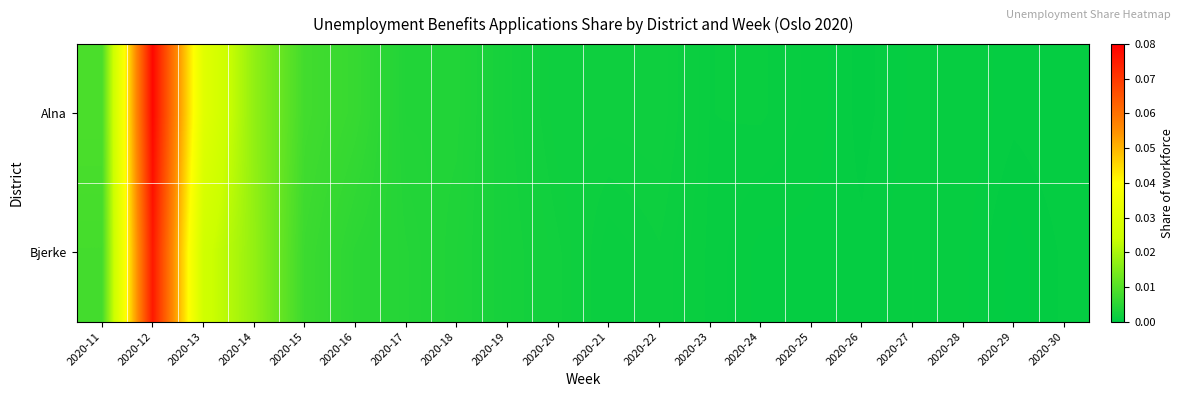

Reading right to left, transcribe all the data shown in this chart.

Alna: 2020-30=0.0	2020-29=0.0	2020-28=0.0	2020-27=0.0	2020-26=0.0	2020-25=0.0	2020-24=0.0	2020-23=0.0	2020-22=0.0	2020-21=0.0	2020-20=0.0	2020-19=0.0	2020-18=0.0	2020-17=0.0	2020-16=0.0	2020-15=0.0	2020-14=0.0	2020-13=0.0	2020-12=0.1	2020-11=0.0
Bjerke: 2020-30=0.0	2020-29=0.0	2020-28=0.0	2020-27=0.0	2020-26=0.0	2020-25=0.0	2020-24=0.0	2020-23=0.0	2020-22=0.0	2020-21=0.0	2020-20=0.0	2020-19=0.0	2020-18=0.0	2020-17=0.0	2020-16=0.0	2020-15=0.0	2020-14=0.0	2020-13=0.0	2020-12=0.1	2020-11=0.0